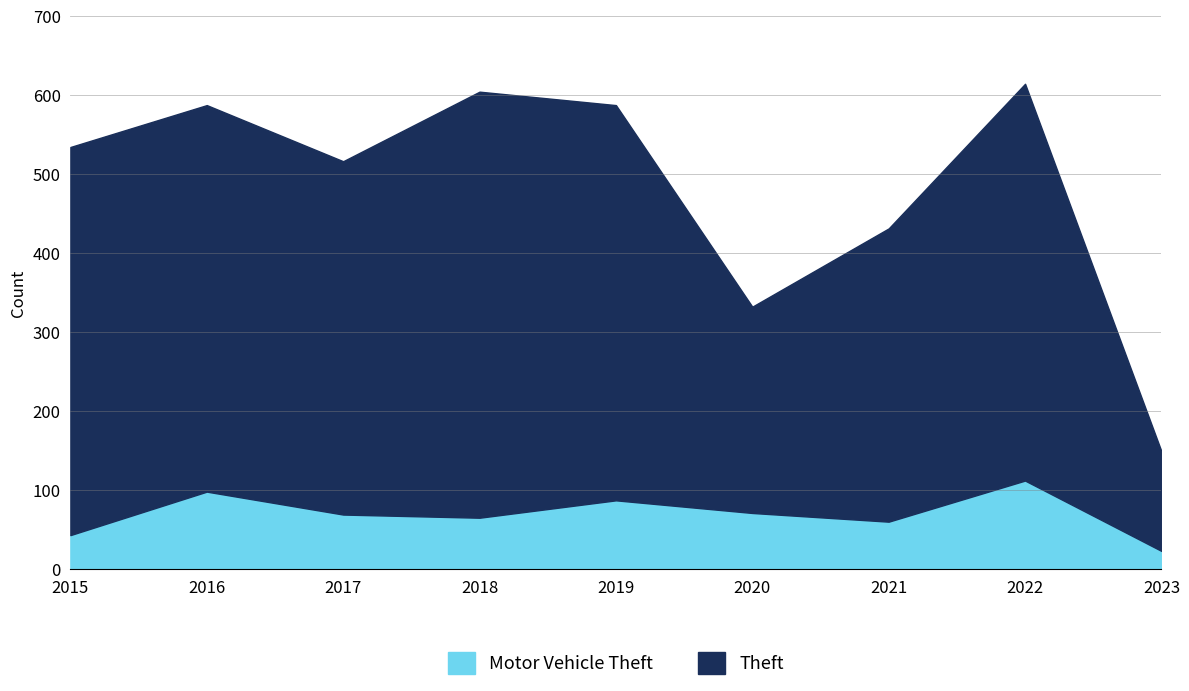

True or false: Motor Vehicle Theft and Theft cross at least once.

False